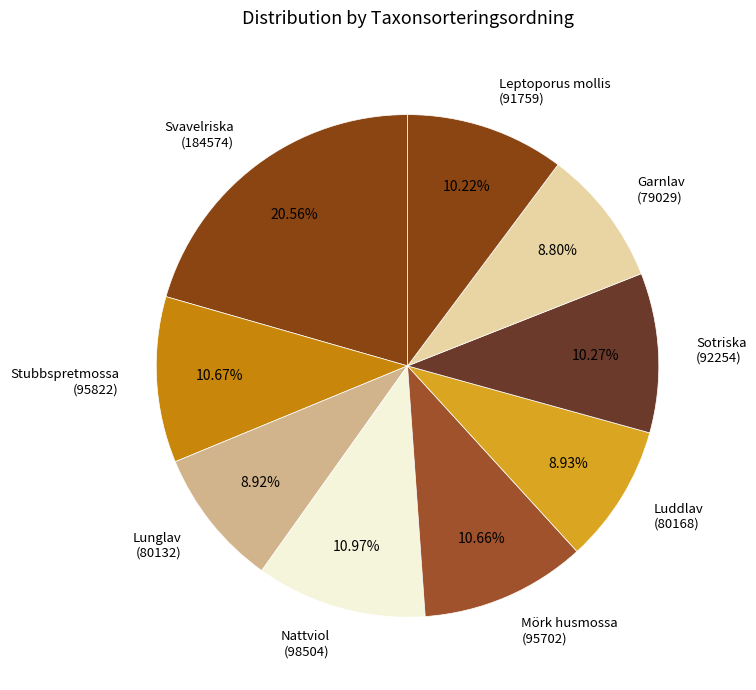

Combined, do Mörk husmossa and Sotriska account for over 50%?

No